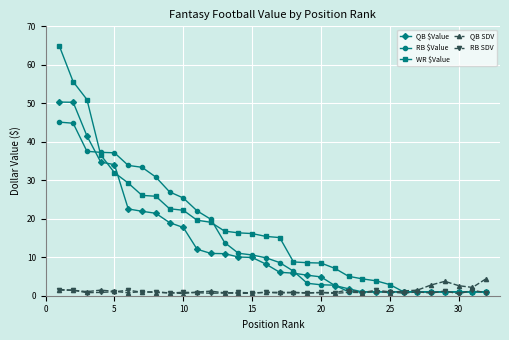

What is the greatest value displayed?

64.8